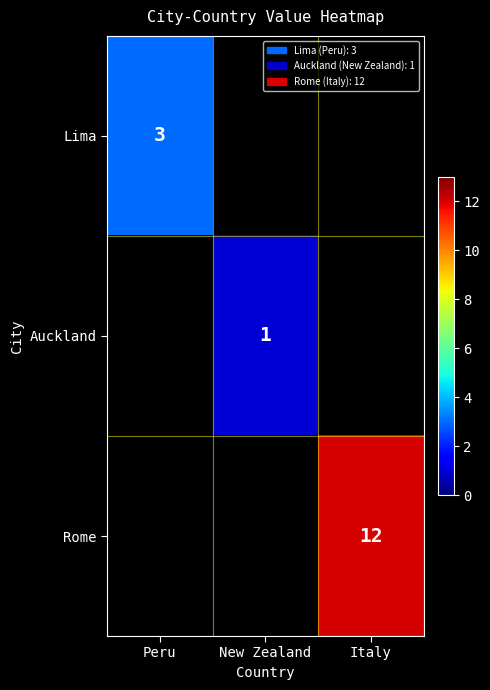

Is it true that Lima equals 4.2 at Peru?

False